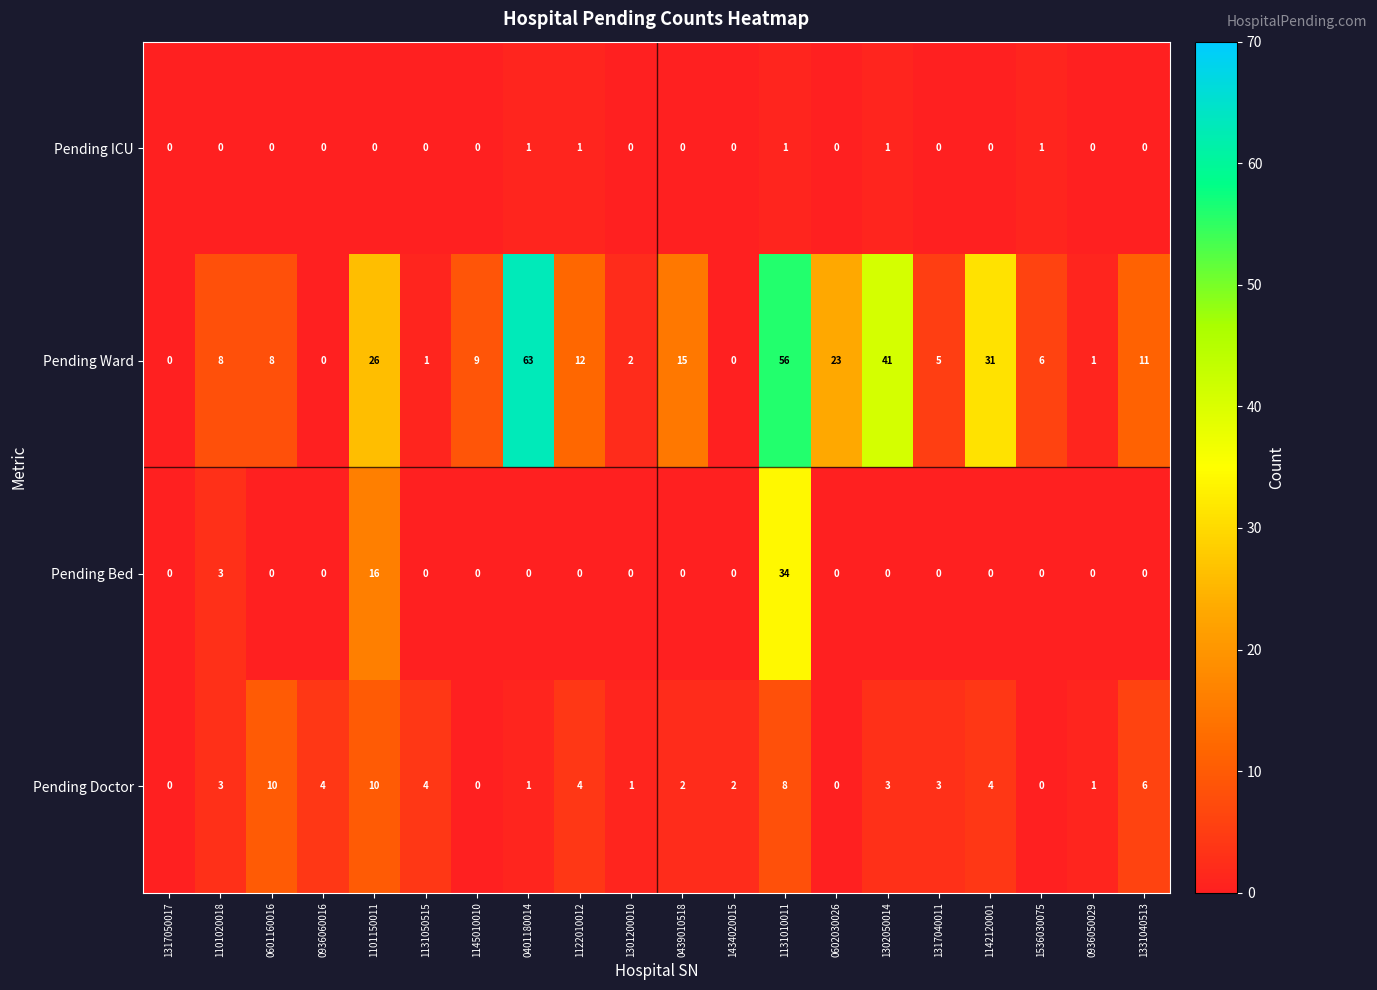

Rank the series by their maximum value, from highest to lowest.

Pending Ward, Pending Bed, Pending Doctor, Pending ICU